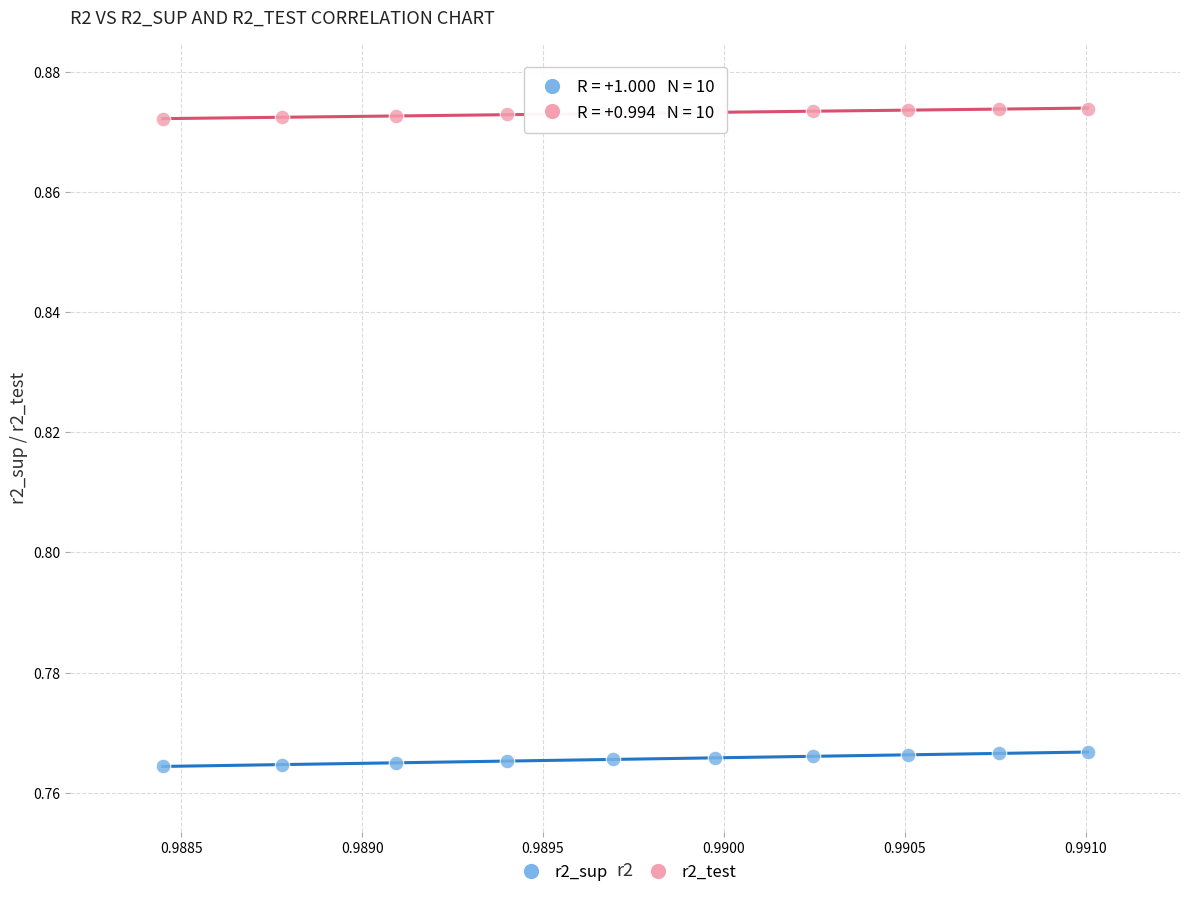

Which series reaches the maximum Y coordinate?

r2_test